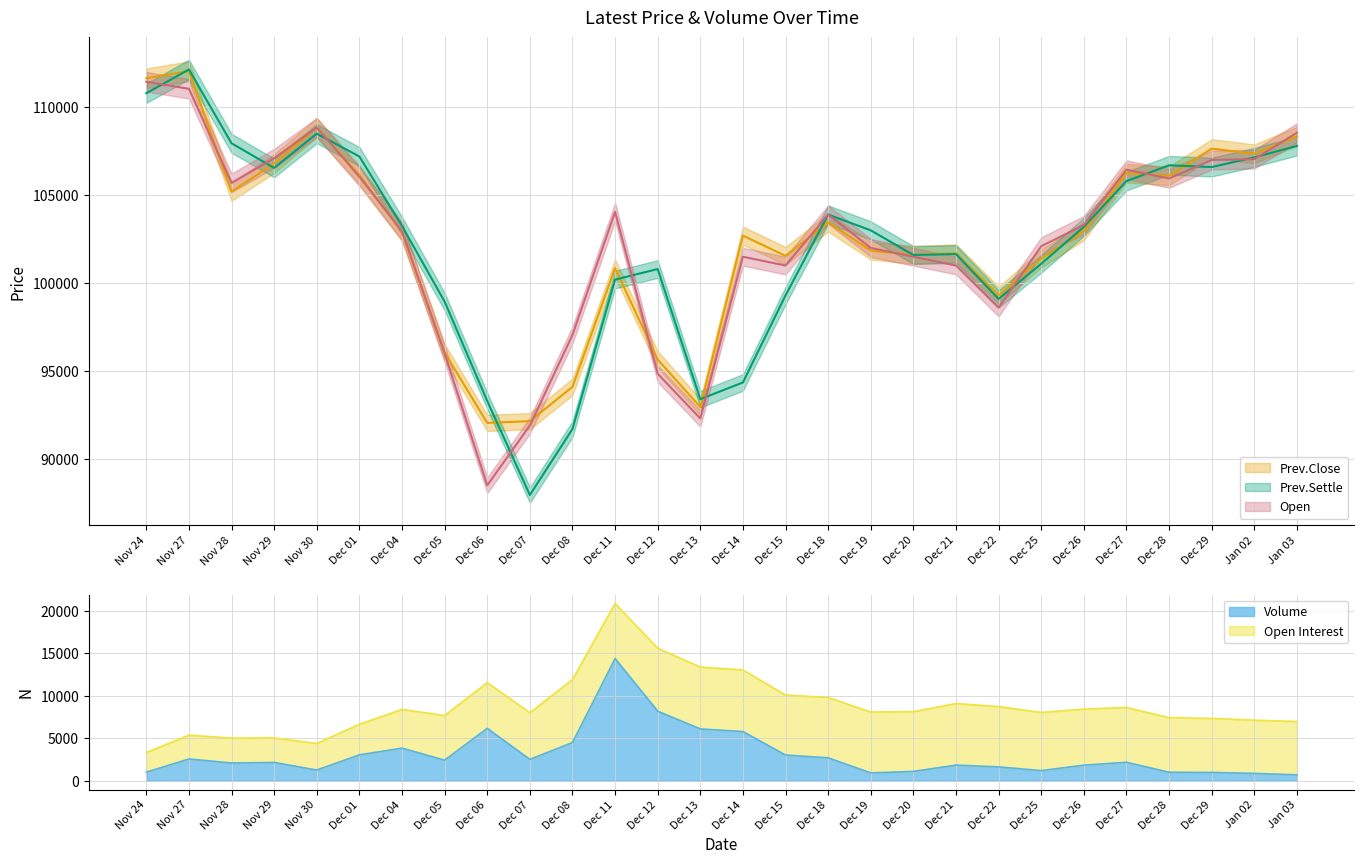

What is the maximum value for Prev.Settle?

112150